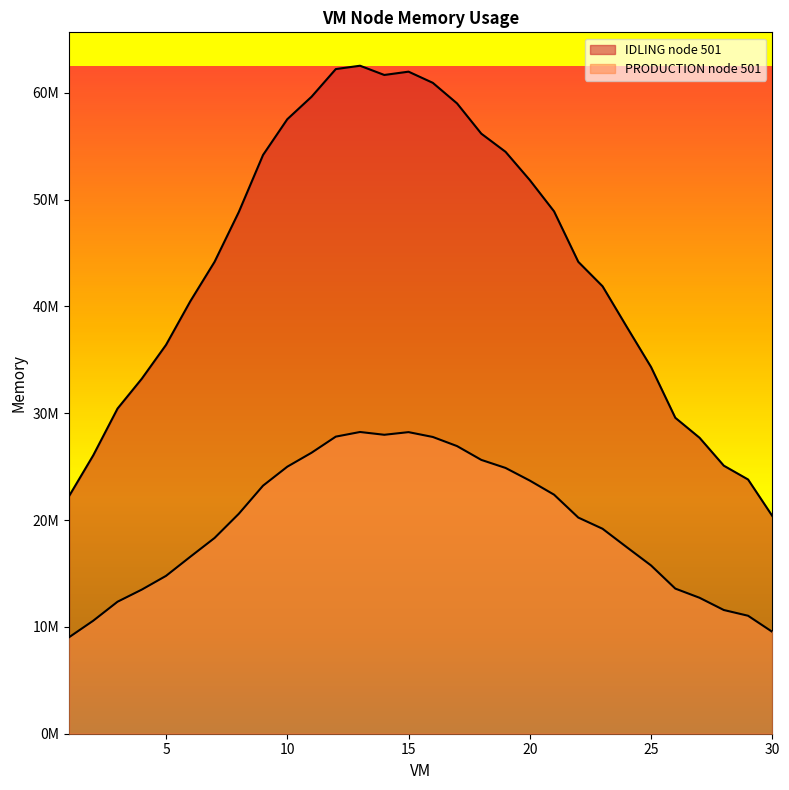

At how many categories does at least one series exceed 56351909?

8